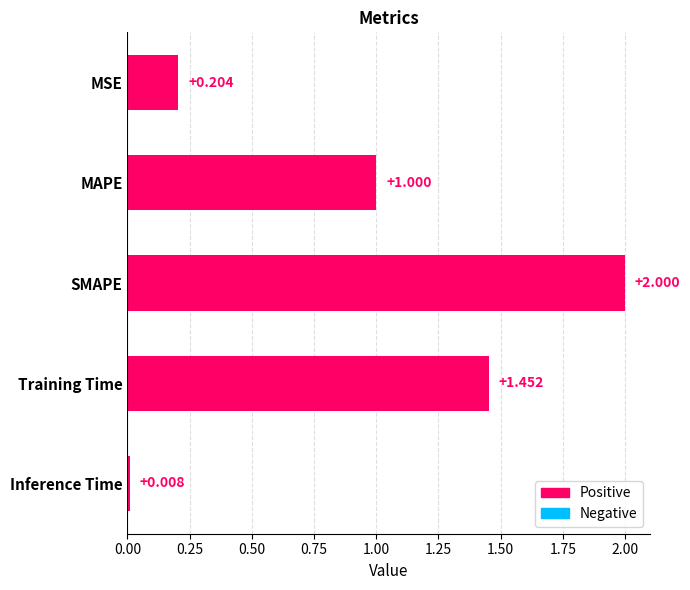

How many values are below 1?

2